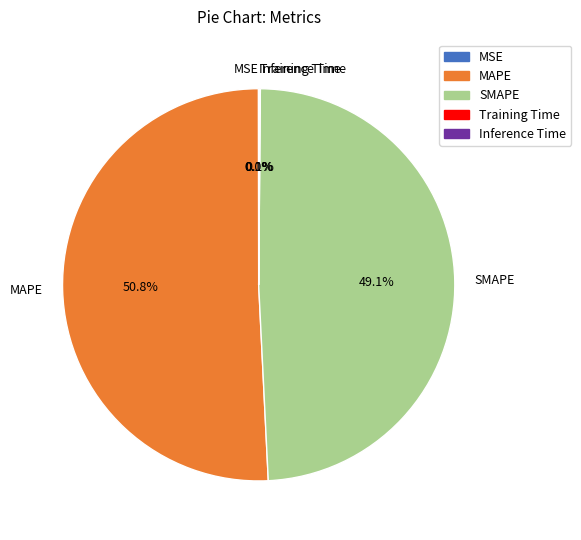

Which slice is the largest?

MAPE